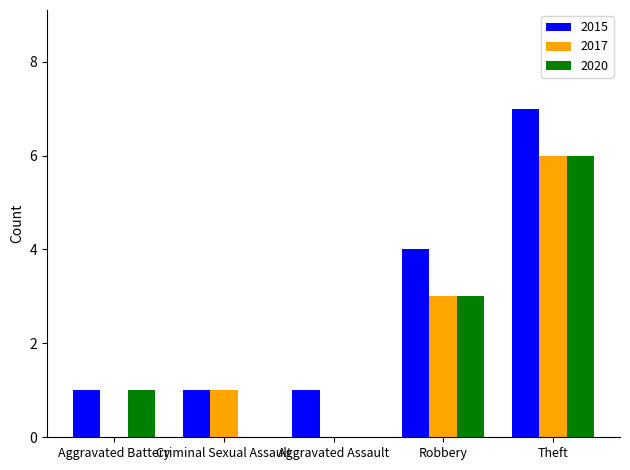

The value of 2017 at Aggravated Battery is 0. True or false?

True